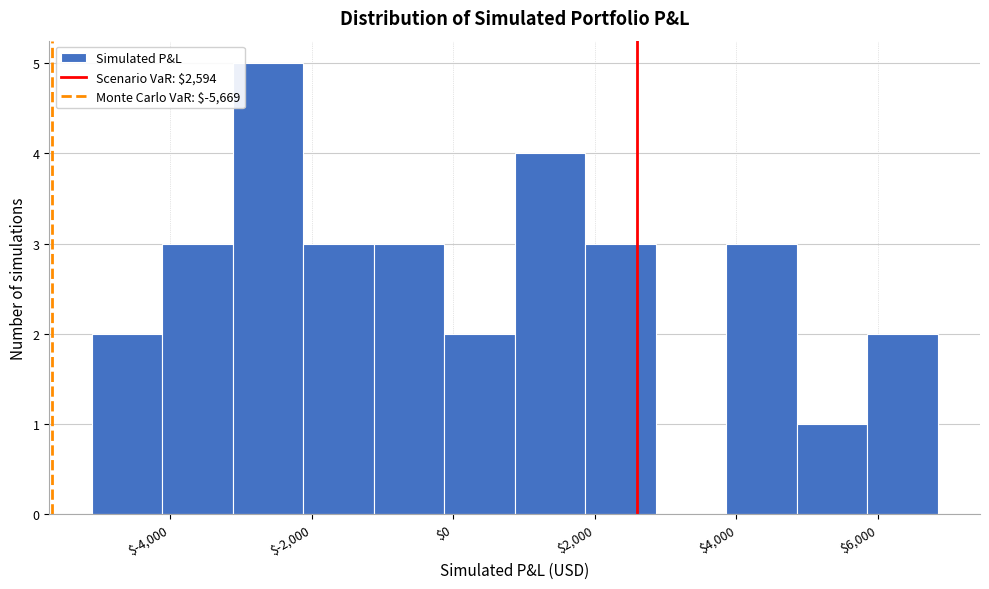

Which range on the x-axis has the tallest bar?

-3200 to -2200